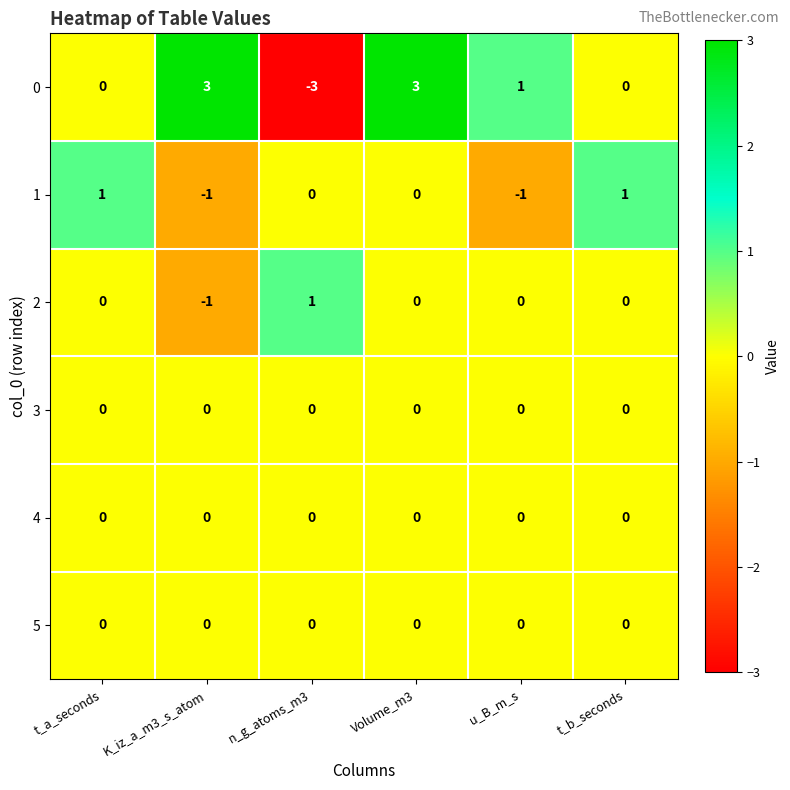

The 1 series shows 1 at t_b_seconds. True or false?

True